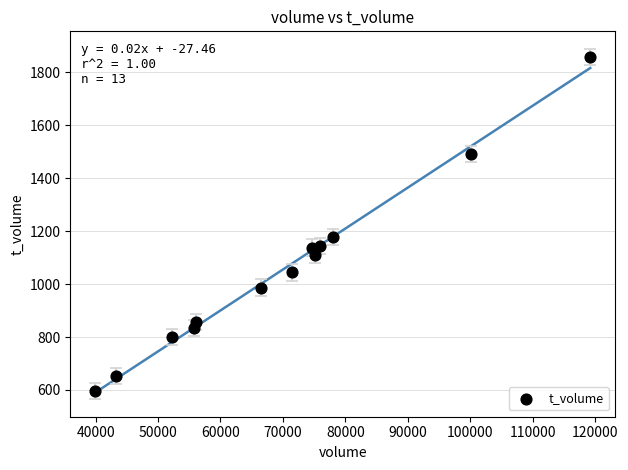

What Y value in the scatter plot is closest to 1227?

1179